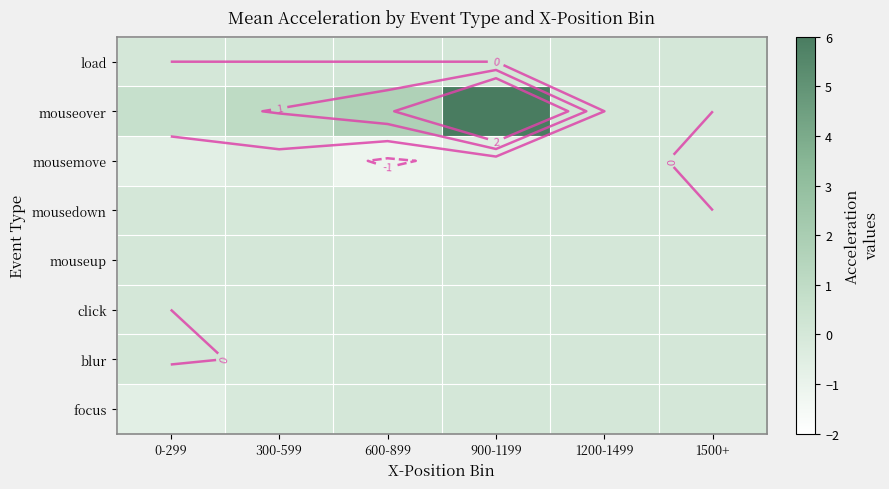

At how many categories does at least one series exceed -1?

6